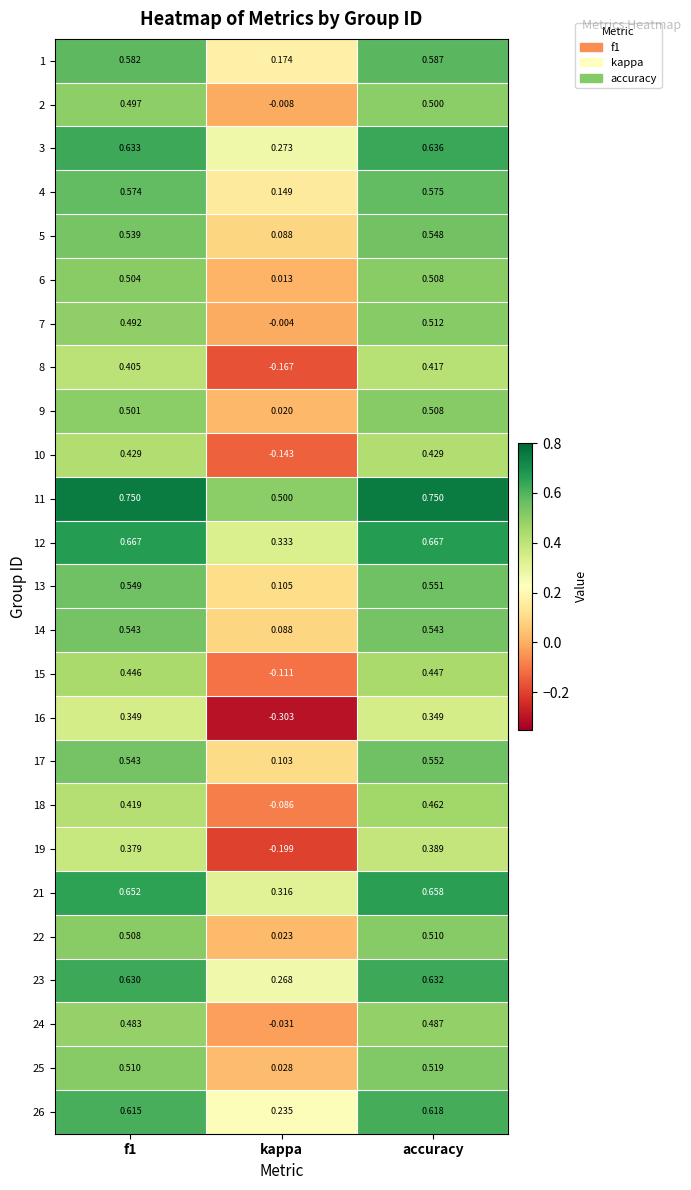

Which category has the lowest value in the 21 series?

kappa